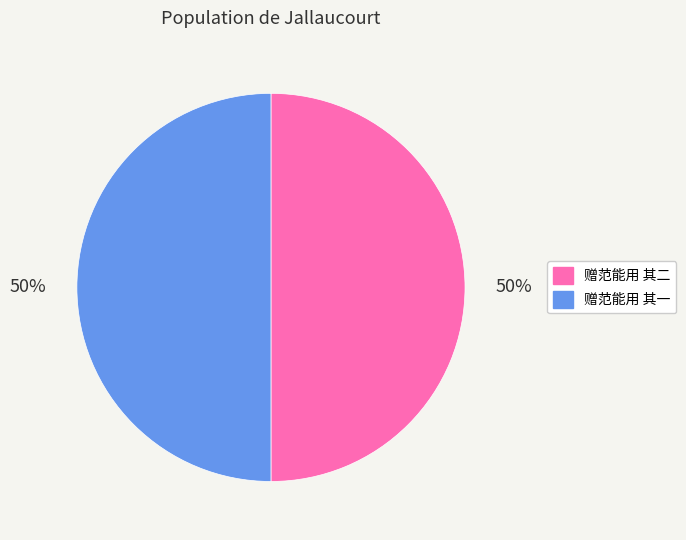

To the nearest percent, what percentage of the pie is 赠范能用 其二?

50%